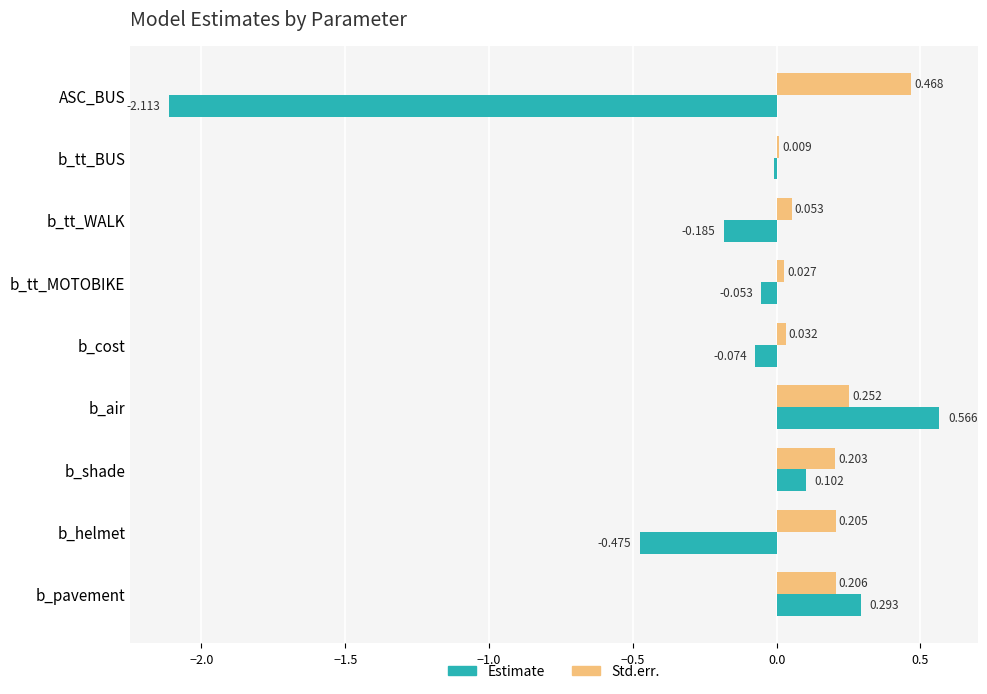

Which series changed the most between ASC_BUS and b_helmet?

Estimate